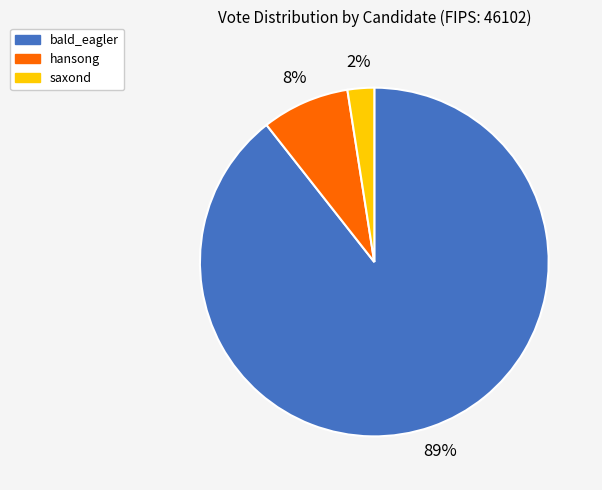

How many segments does this pie chart have?

3